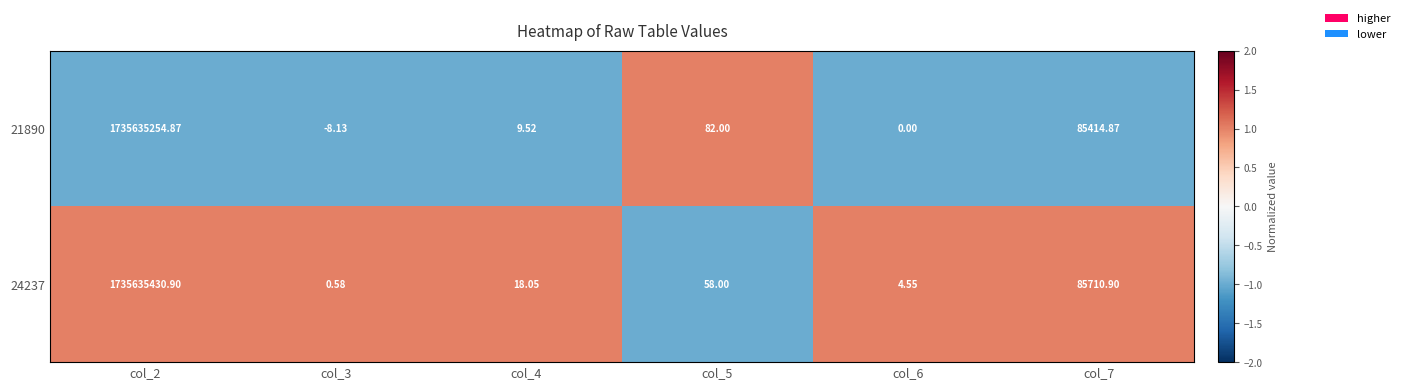

Is the value of 24237 at col_5 greater than the value of 21890 at col_3?

Yes